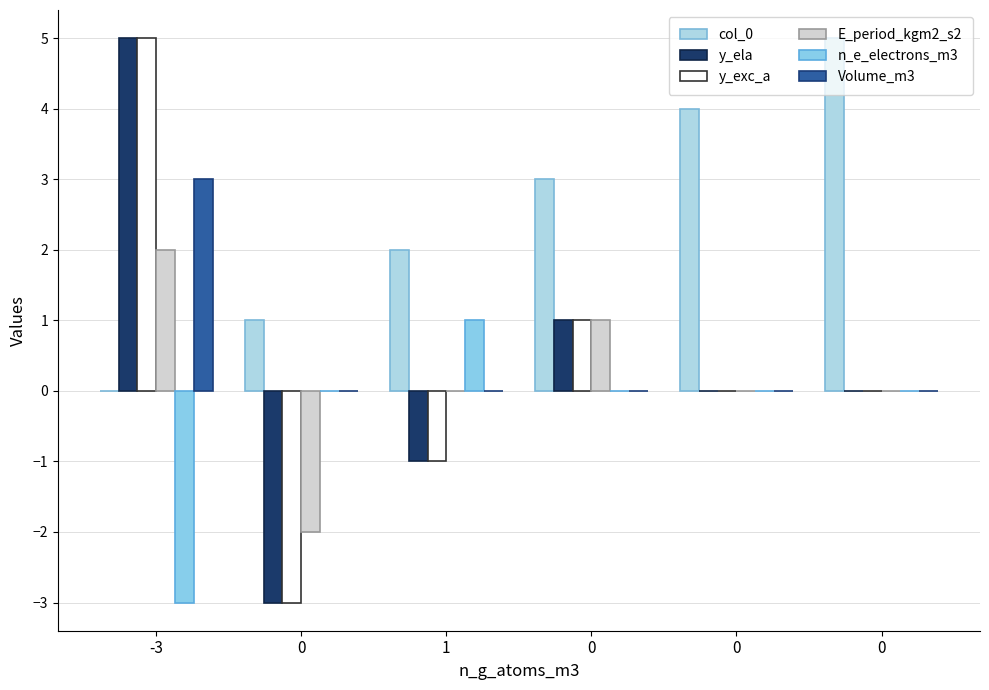

How many data points does each series have?

6